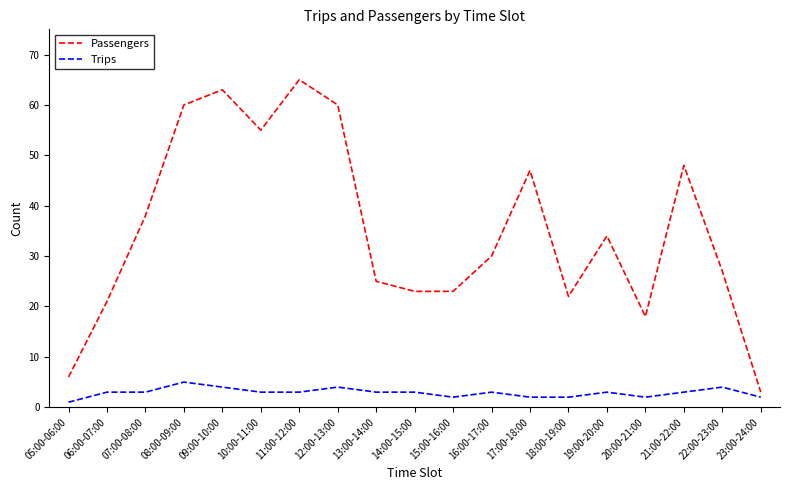

What is the average value of the Passengers series?

35